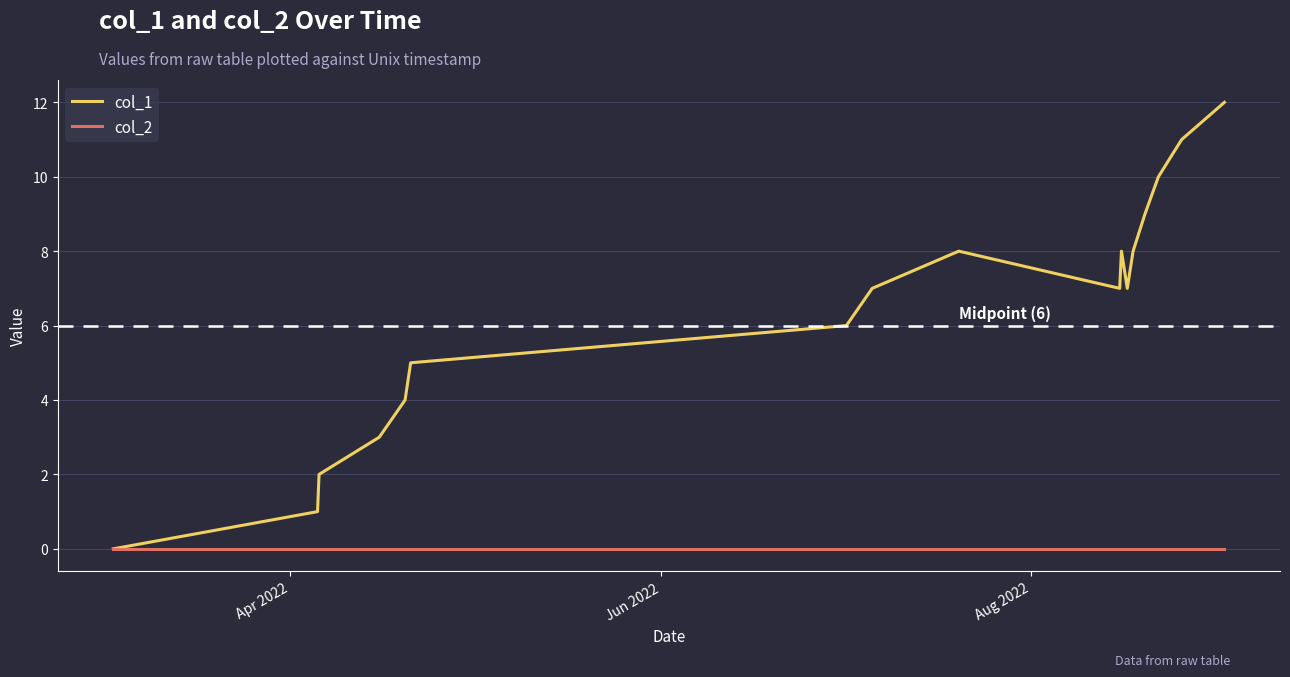

Reading left to right, list all the values displayed in this chart.

col_1: 0	1	2	3	4	5	6	7	8	7	8	7	8	9	10	11	12
col_2: 0	0	0	0	0	0	0	0	0	0	0	0	0	0	0	0	0